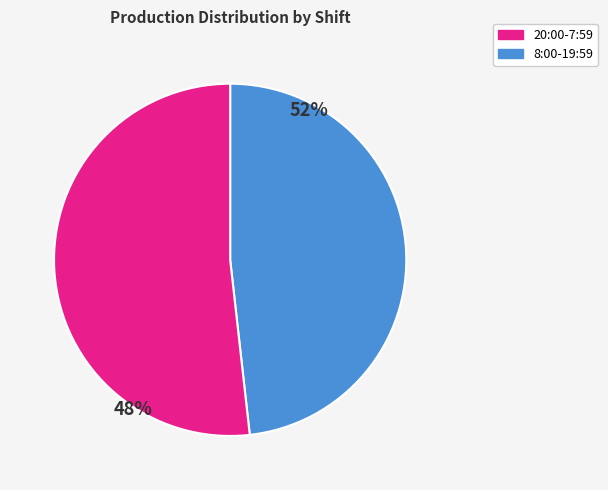

Which category has the smallest portion of the pie?

8:00-19:59